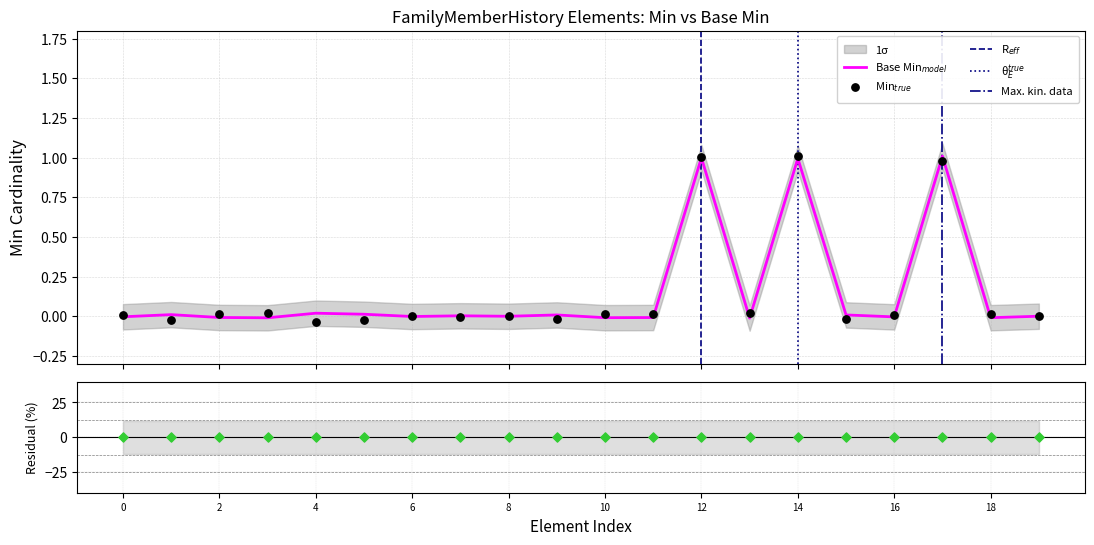

Which series has the largest total across all categories?

Min